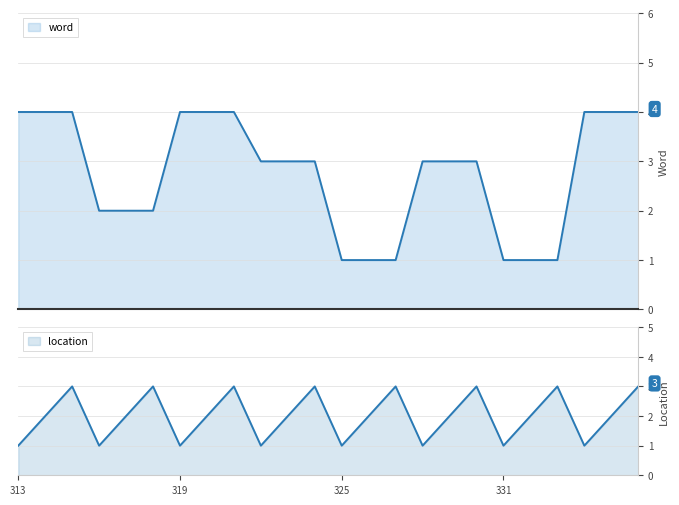

What is the average value of the word series?

3